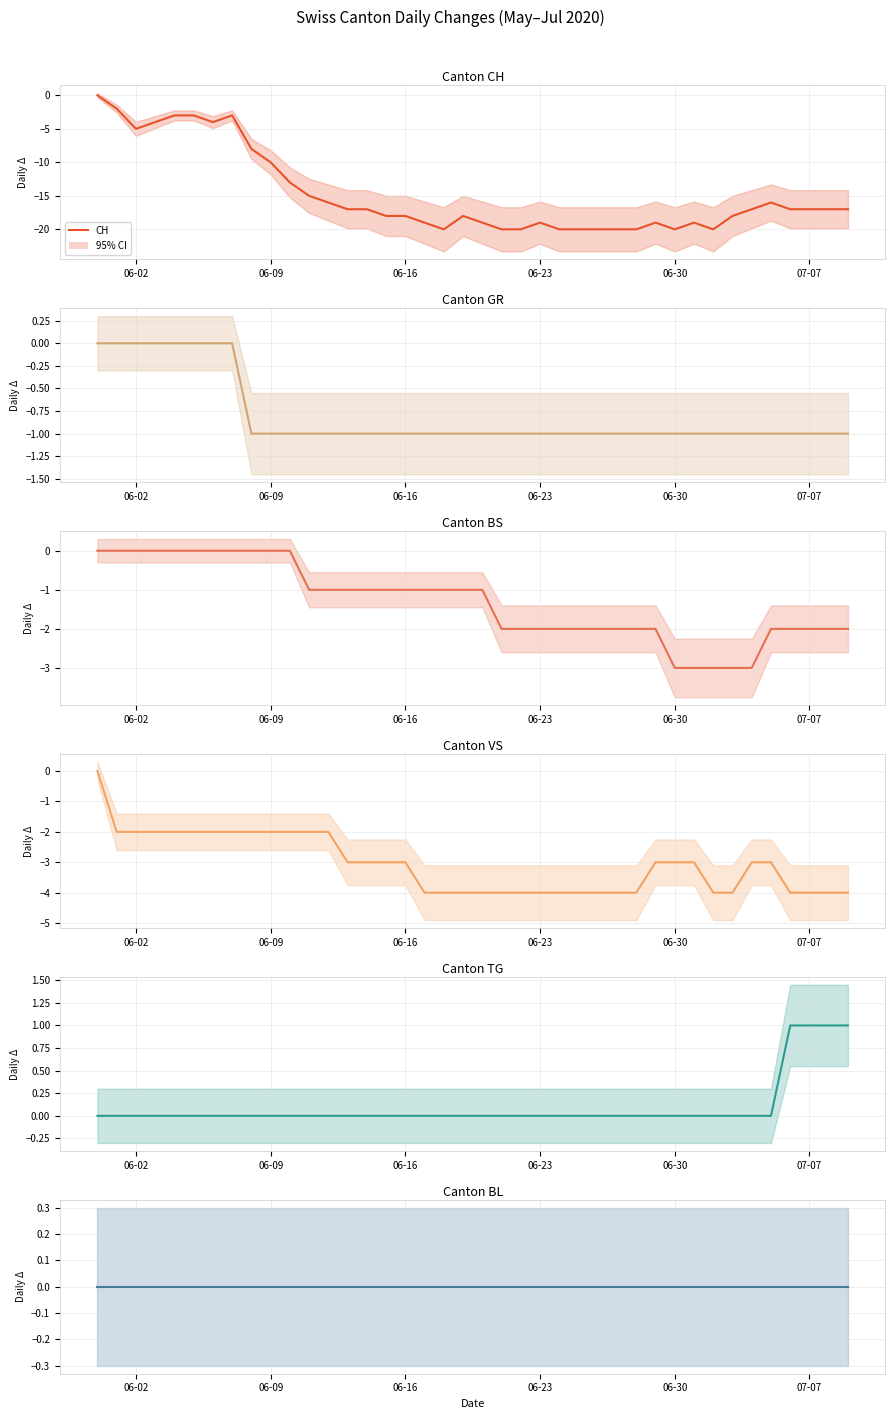

Which series has the widest spread of values?

CH